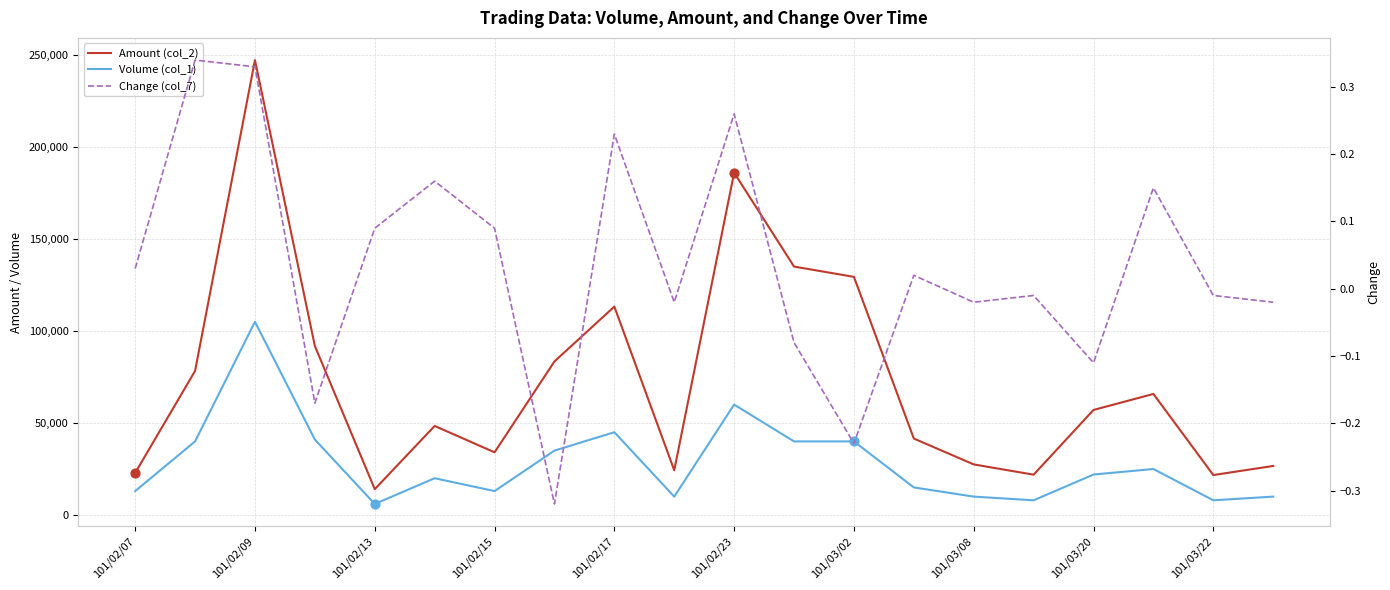

What are all the series names shown in the legend?

Amount (col_2), Volume (col_1), Change (col_7)